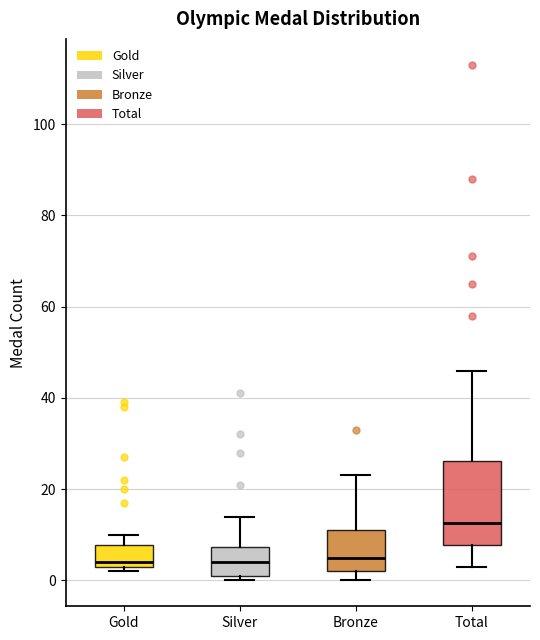

Reading left to right, read every box against the y-axis: the position of its median line, the range the box covers, and the ends of its whiskers. The values are not printed on the chart, so give them approximately, as read against the axis.

Gold: median 4 (just above the box's lower edge), box 4 to 8, whiskers 2 to 10
Silver: median 4, box 2 to 8, whiskers 0 to 14
Bronze: median 6, box 2 to 12, whiskers 0 to 24
Total: median 12, box 8 to 26, whiskers 4 to 46